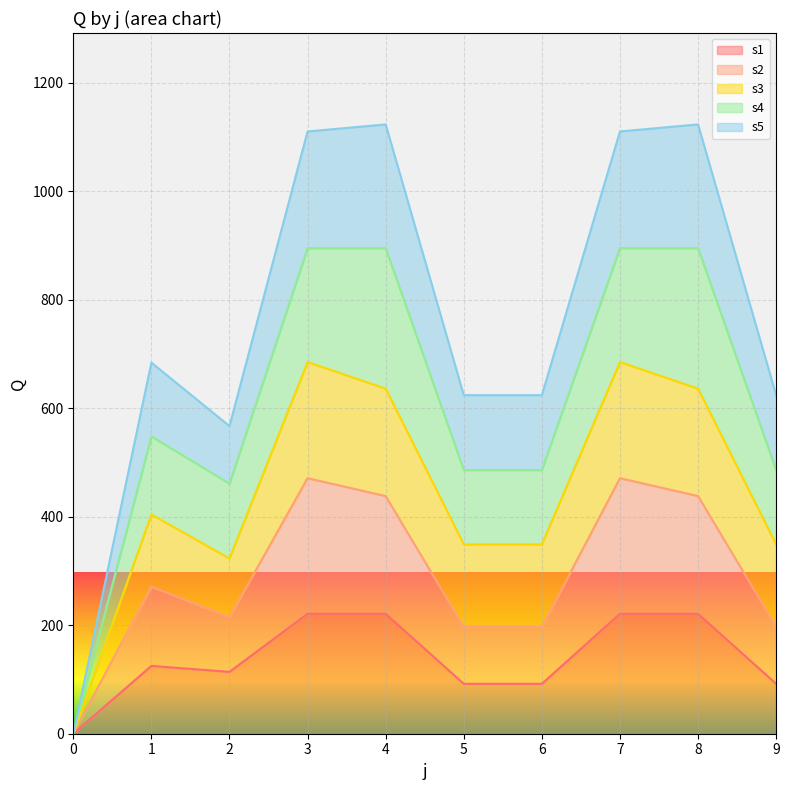

At which label is s2 closest to 235?

2